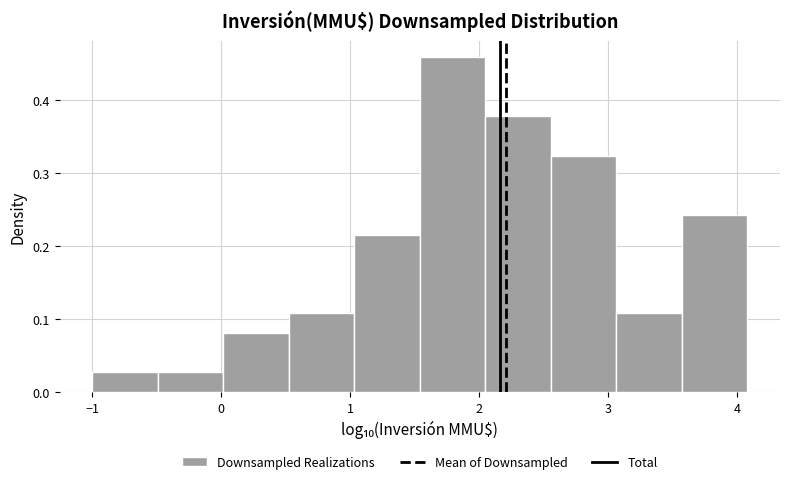

What is the height of the bar covering 3.1 to 3.6 on the x-axis? Neither the bar edges nor the heights are printed on the chart, so give them approximately, as read against the axes.

0.11